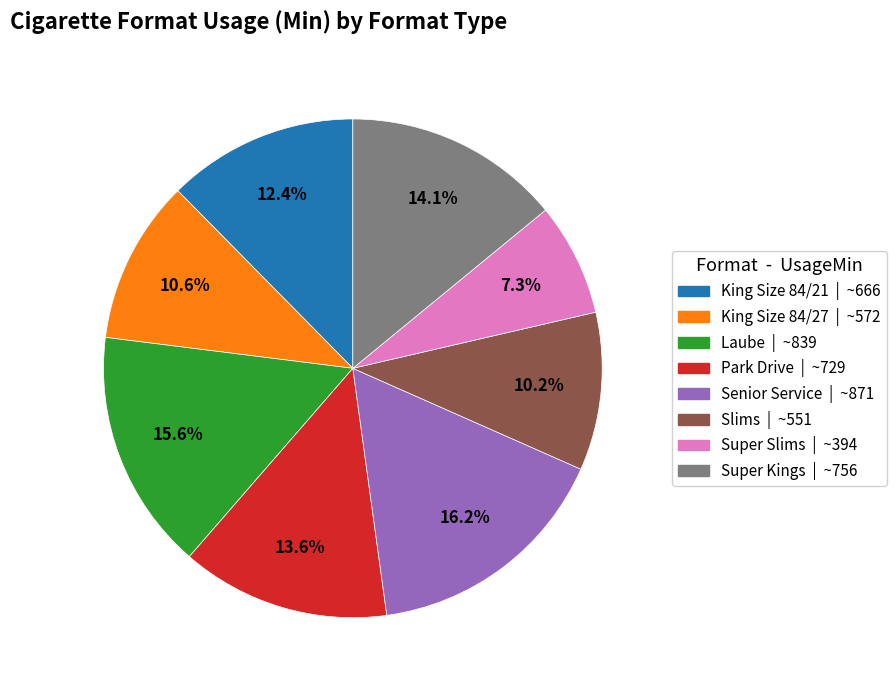

What percentage is the King Size 84/21 slice, to the nearest percent?

12%